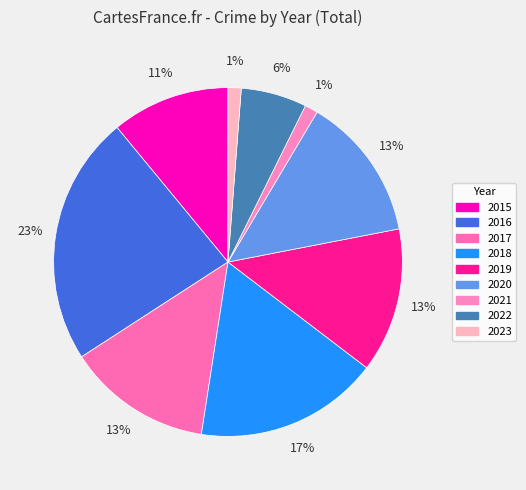

How many slices are in this pie chart?

9